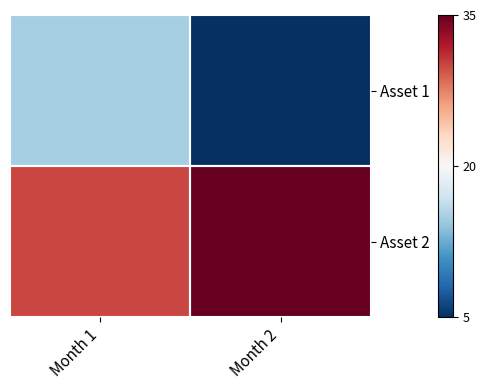

Reading left to right, extract all data points from this chart.

Asset 1: Month 1=15	Month 2=5
Asset 2: Month 1=30	Month 2=35